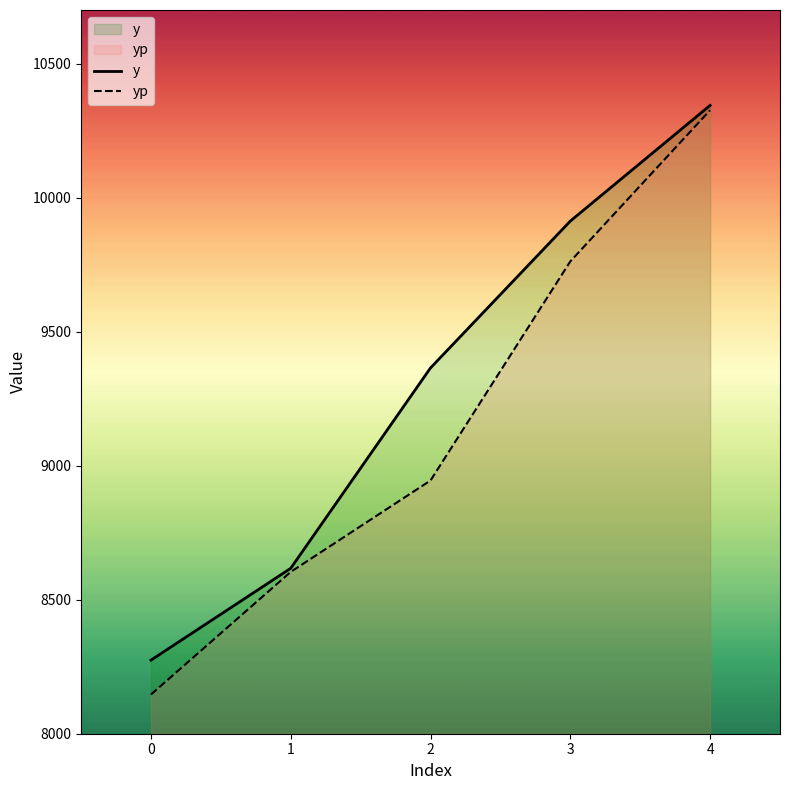

Reading left to right, extract all data points from this chart.

y: 0=8274.3	1=8617.1	2=9364.7	3=9912.5	4=10344.1
yp: 0=8146.1	1=8603.7	2=8944.8	3=9762.1	4=10326.2